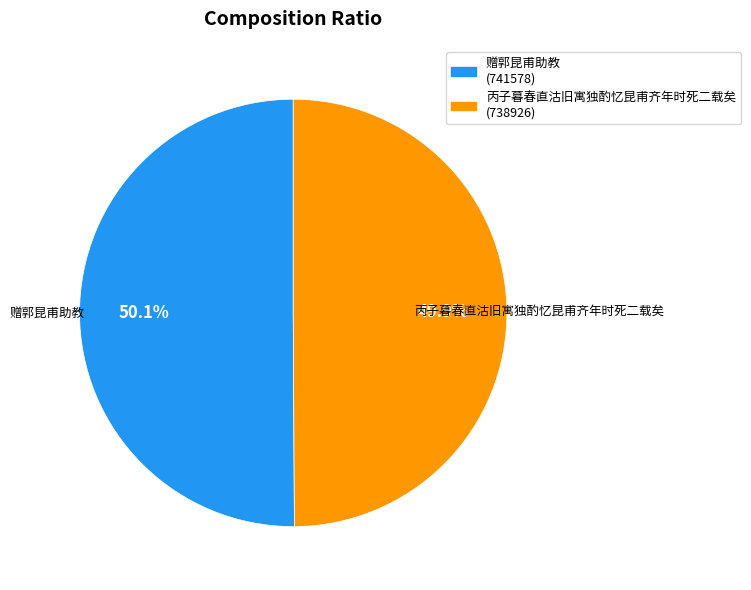

Approximately how many times larger is the value at 丙子暮春直沽旧寓独酌忆昆甫齐年时死二载矣 compared to 赠郭昆甫助教?

1.0